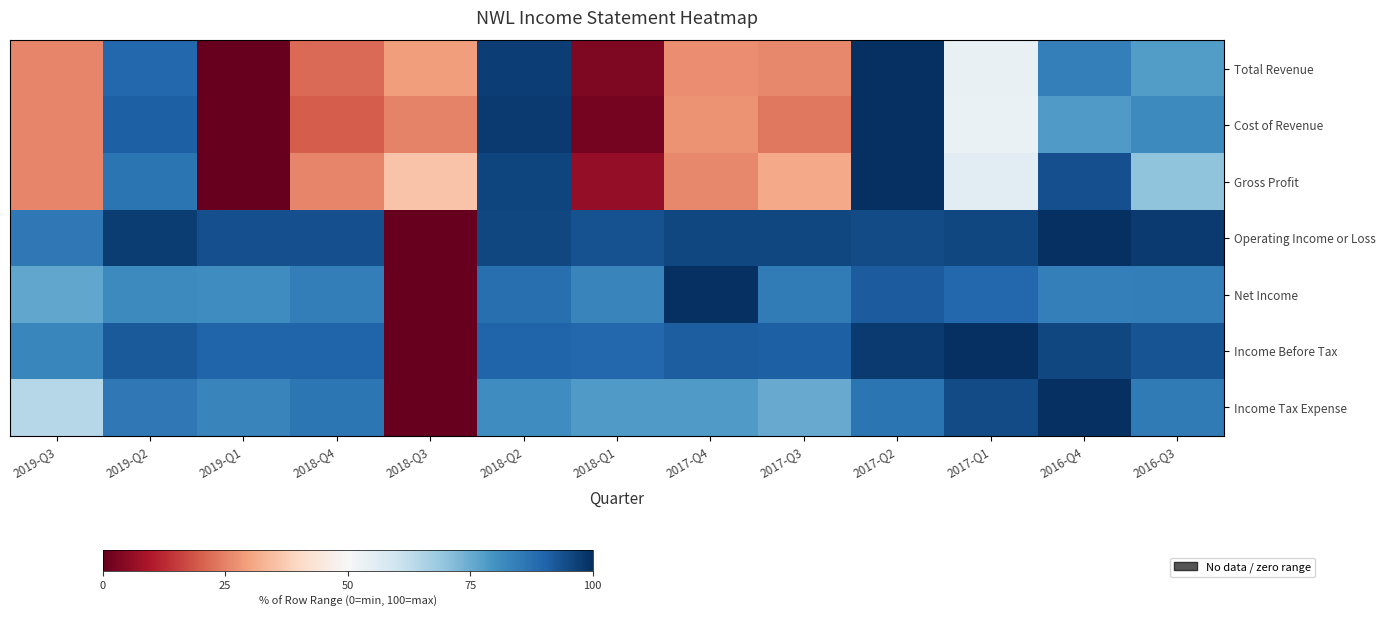

At which category does the chart reach its peak across all series?

2017-Q2